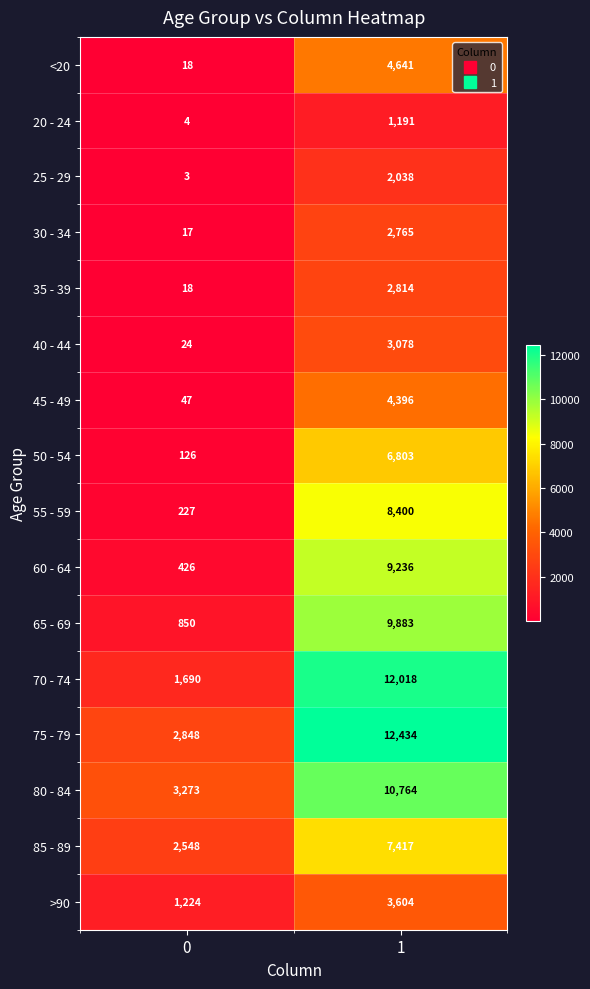

What is the total value across all series at 0?

13343